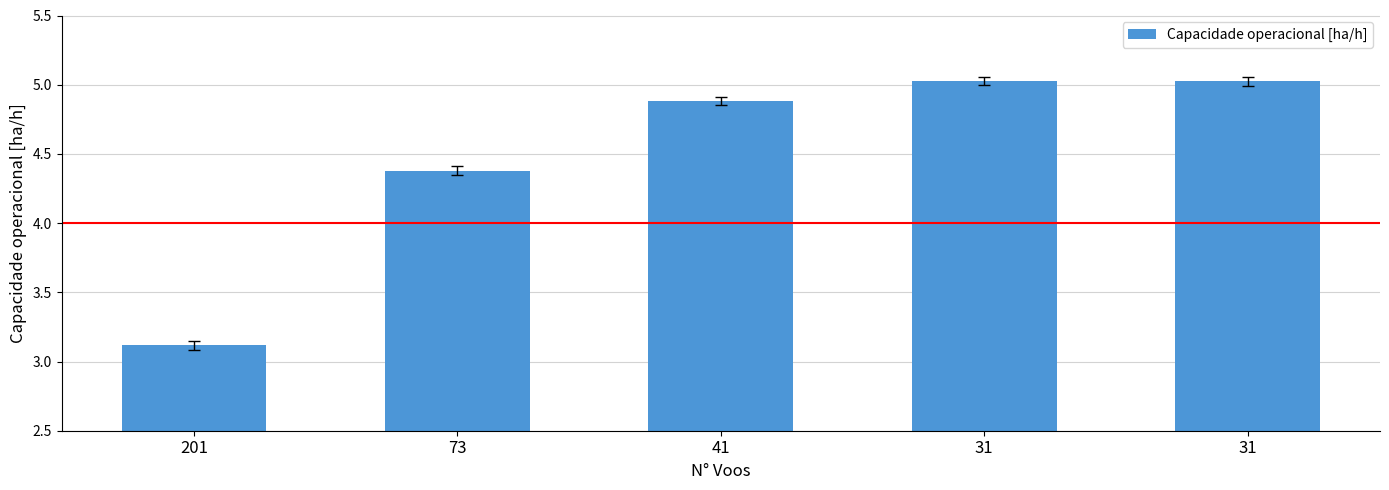

How many data points does each series have?

5